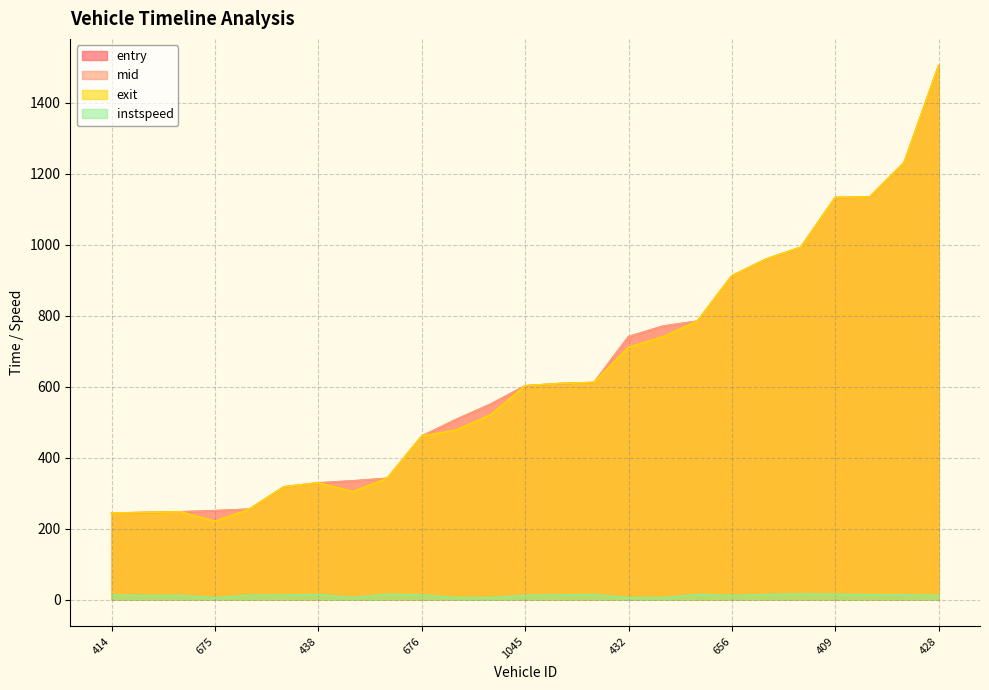

True or false: instspeed has a value of 14.3 at 934.

True